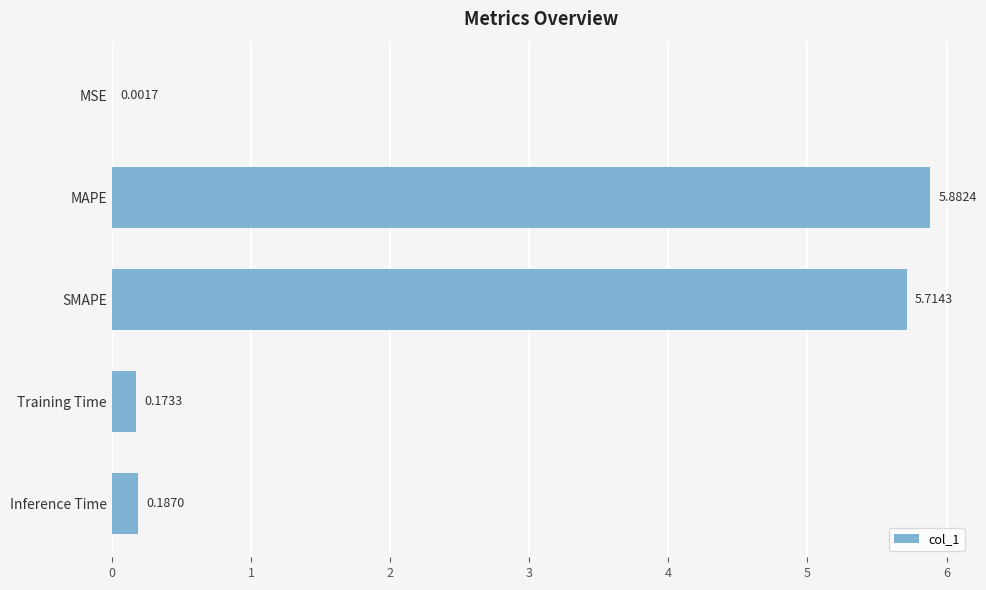

What is the sum of all values?

12.0